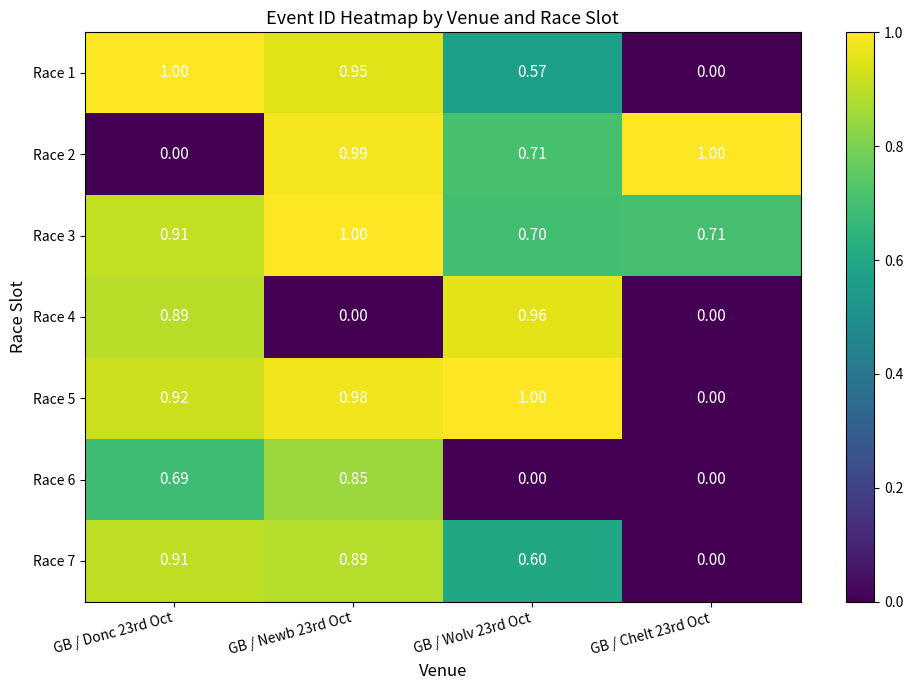

Which series has the largest total across all categories?

Race 3